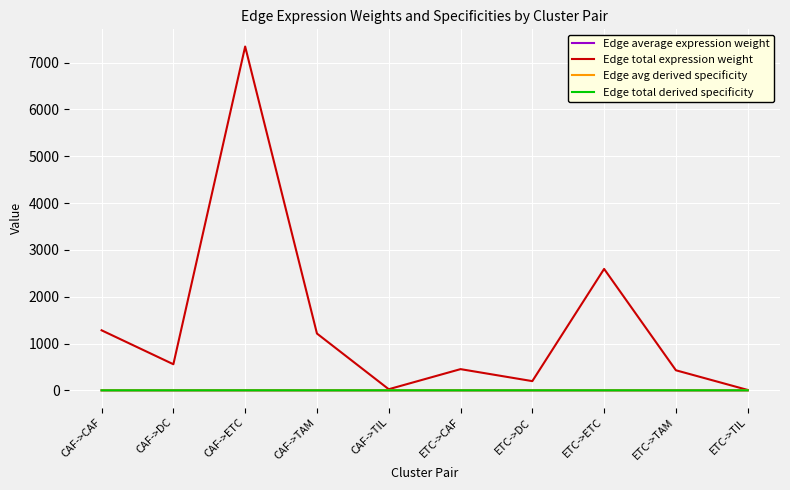

What position from the right is ETC->DC?

4